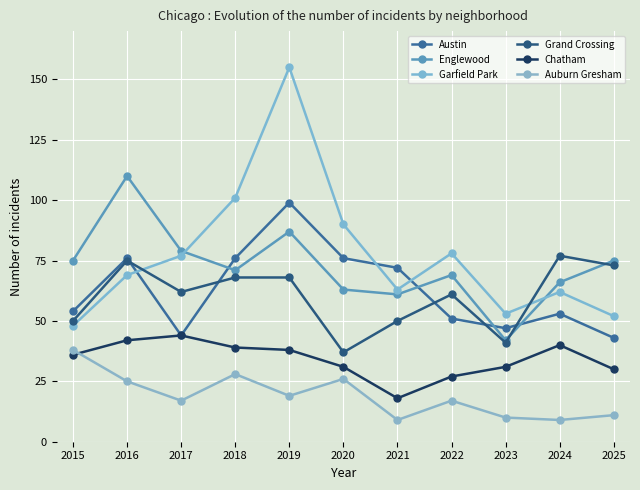

True or false: Grand Crossing has a value of 91 at 2018.

False